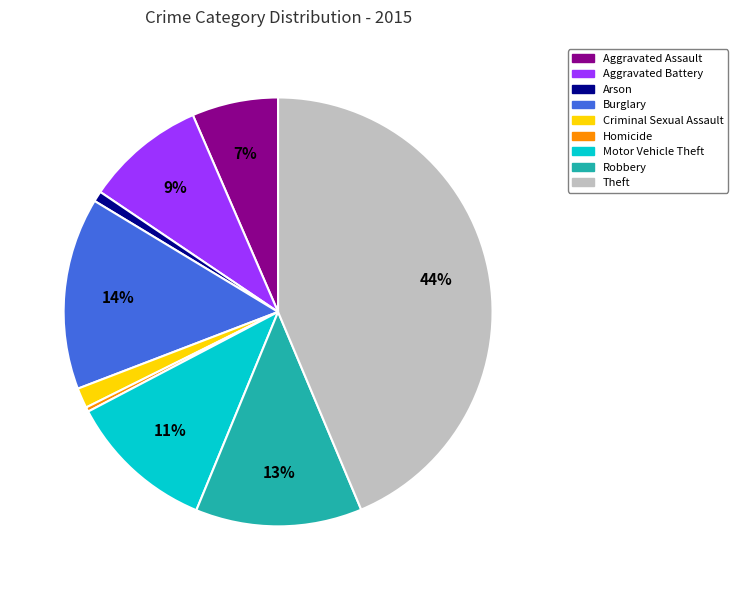

Is it true that Theft is 57% of the pie?

False